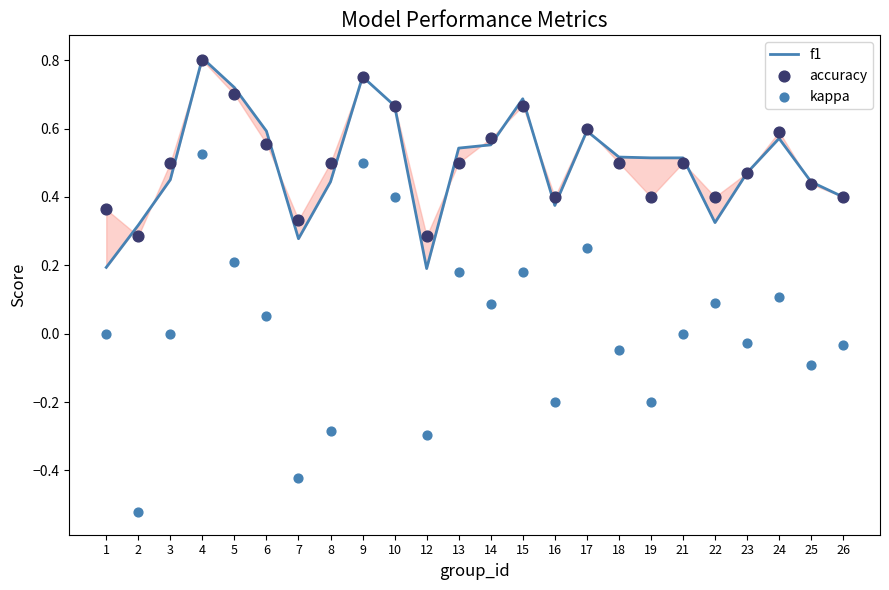

Which series contains the lowest Y value?

kappa